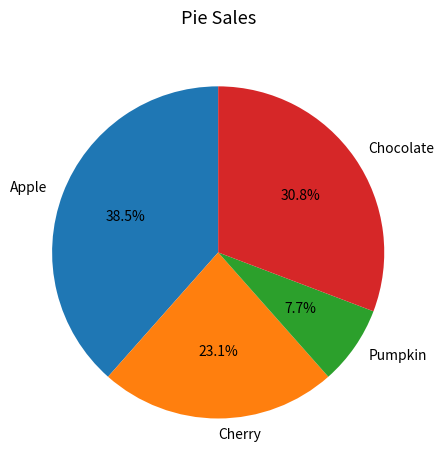

Is the sum of Chocolate and Apple greater than half?

Yes